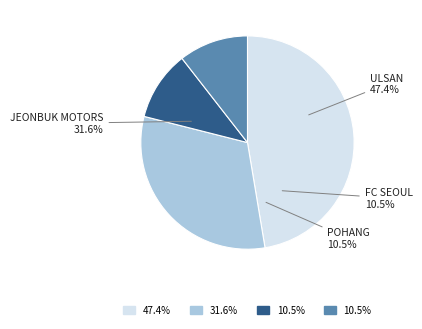

How many slices are in this pie chart?

4